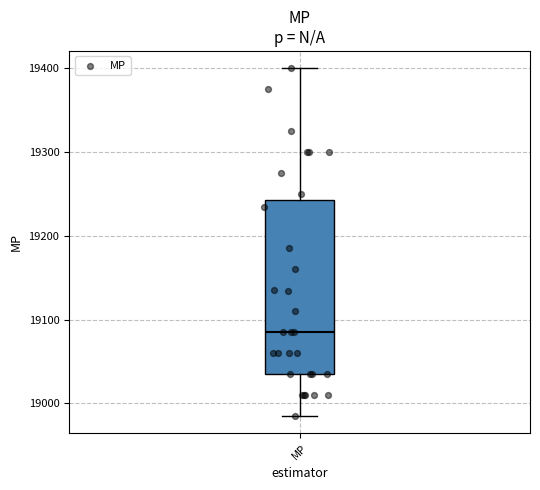

Where does the upper whisker of the box for MP end on the y-axis? The values are not printed on the chart, so give them approximately, as read against the axis.

19400